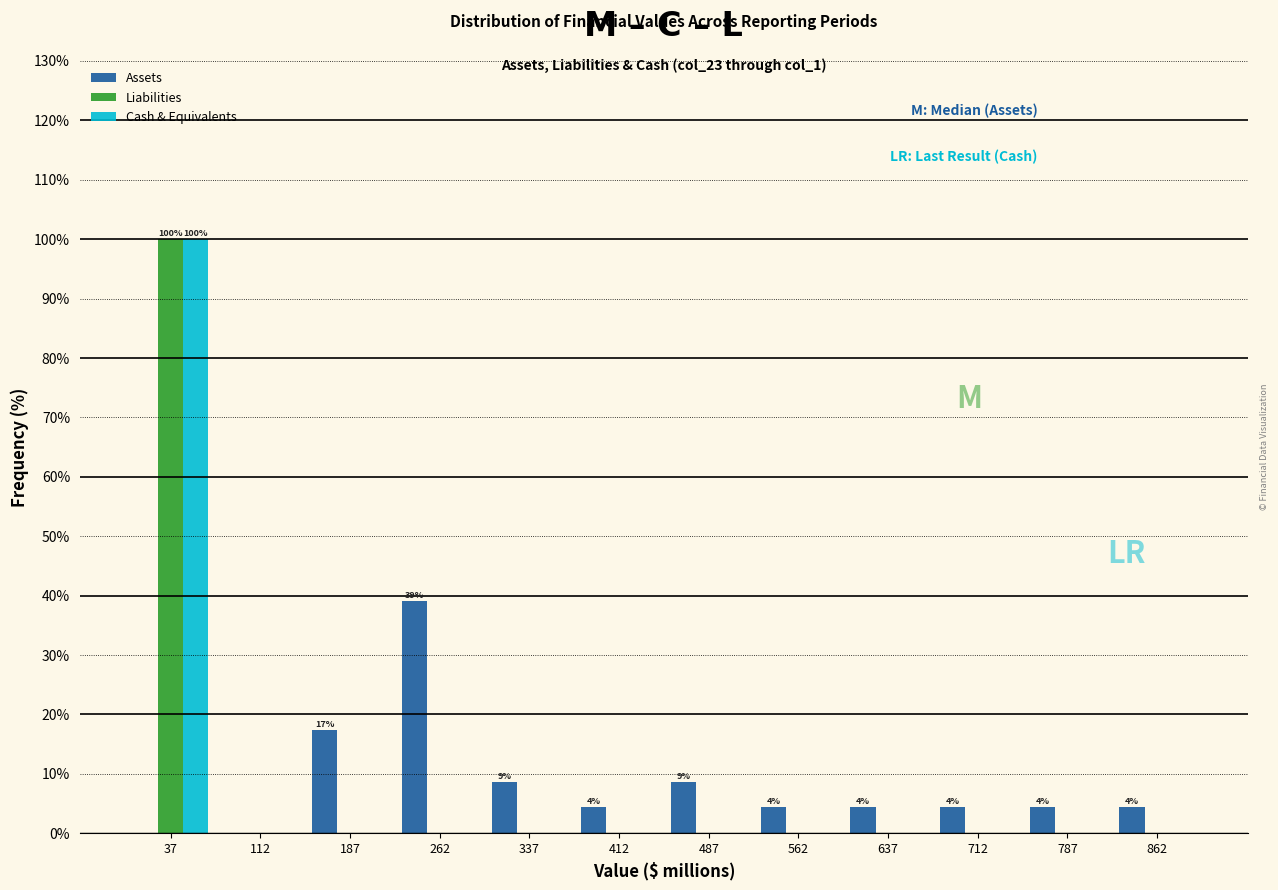

In the Assets series, which range on the x-axis has the tallest bar?

225 to 300